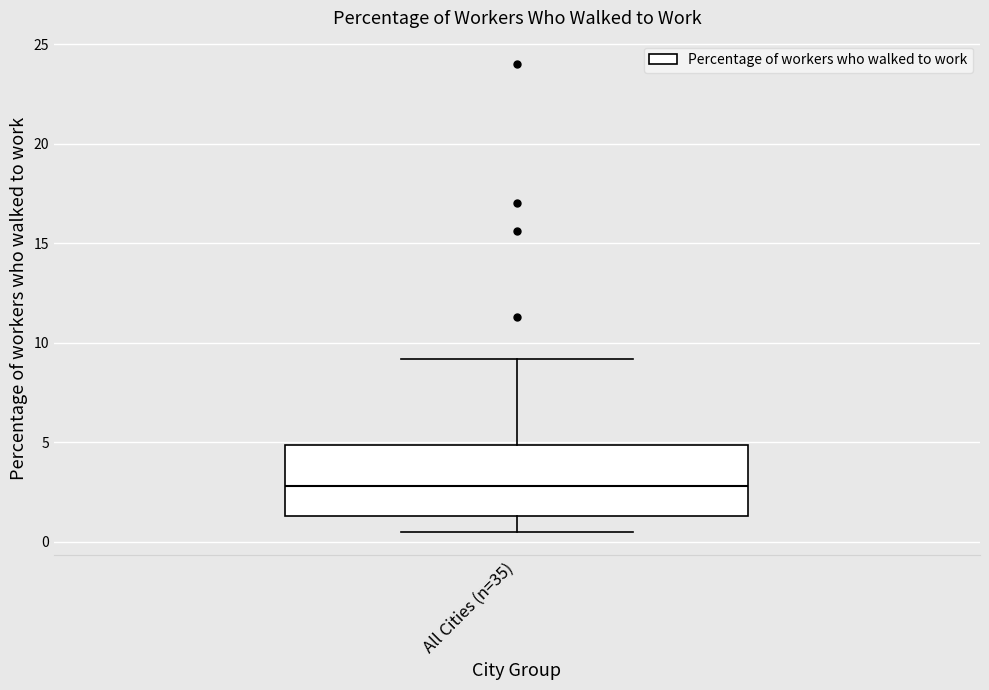

Where is the upper edge of the box for All Cities (n=35) on the y-axis? The values are not printed on the chart, so give them approximately, as read against the axis.

5.0